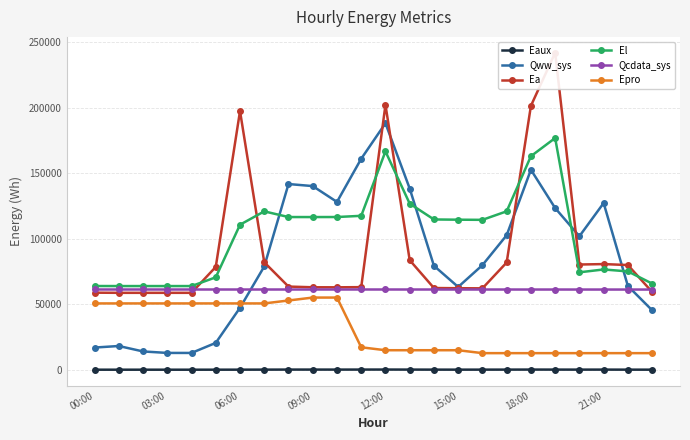

True or false: El and Eaux cross at least once.

False